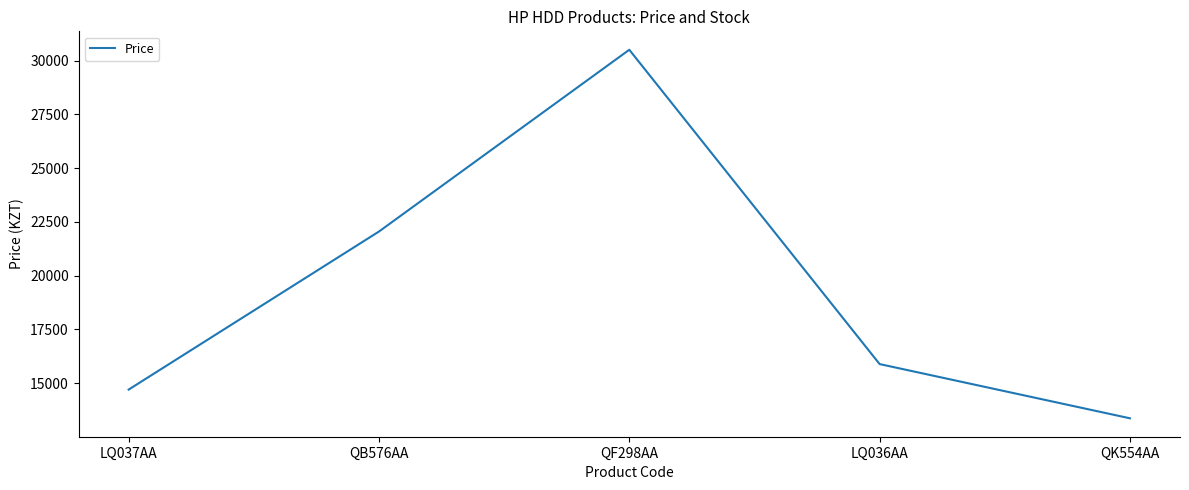

List the labels in order of value, largest first.

QF298AA, QB576AA, LQ036AA, LQ037AA, QK554AA